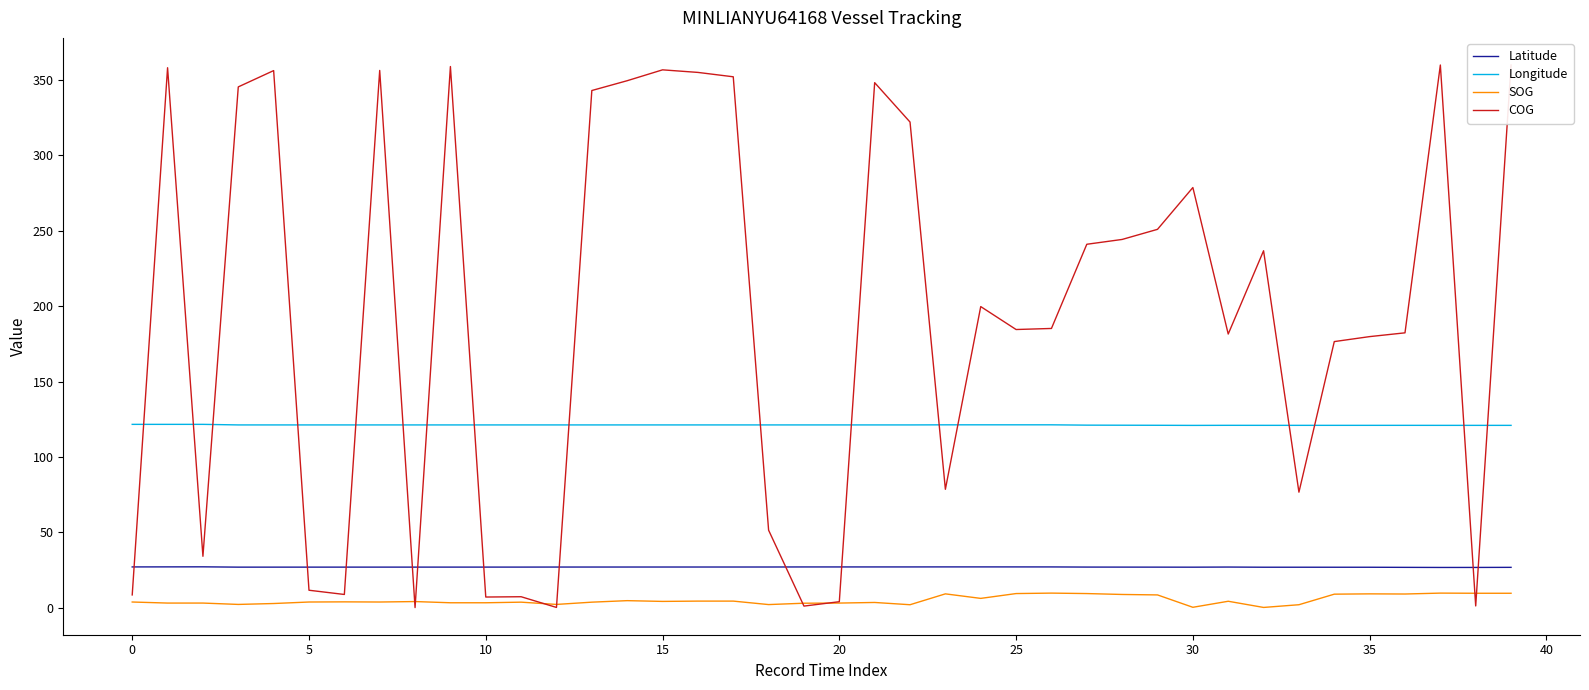

The Latitude series shows 45.2 at 18. True or false?

False